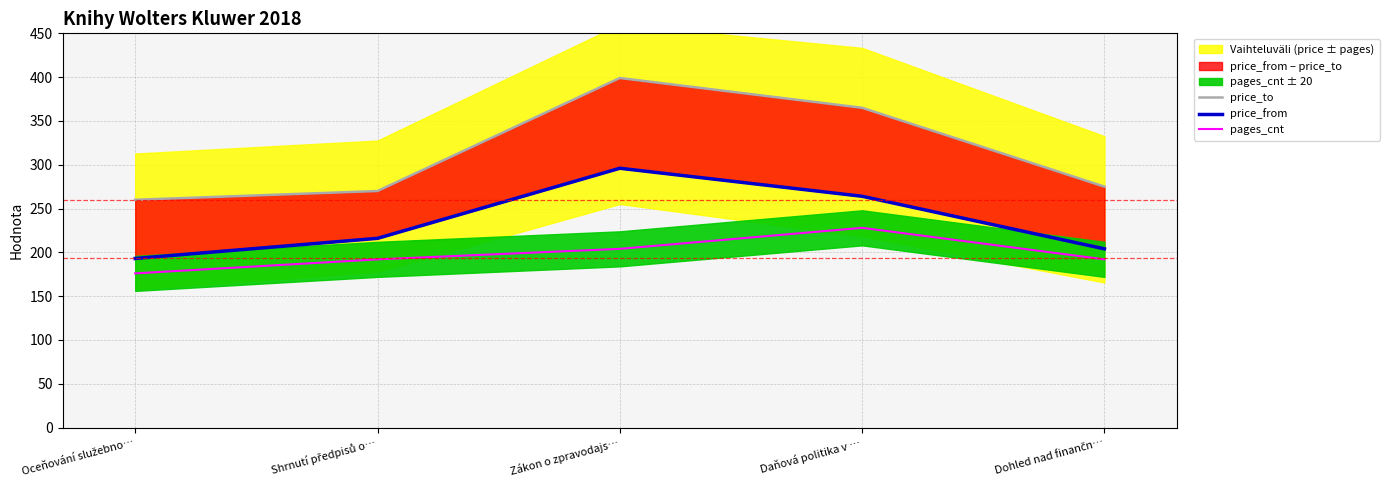

How many price_from values are between 204 and 264?

3